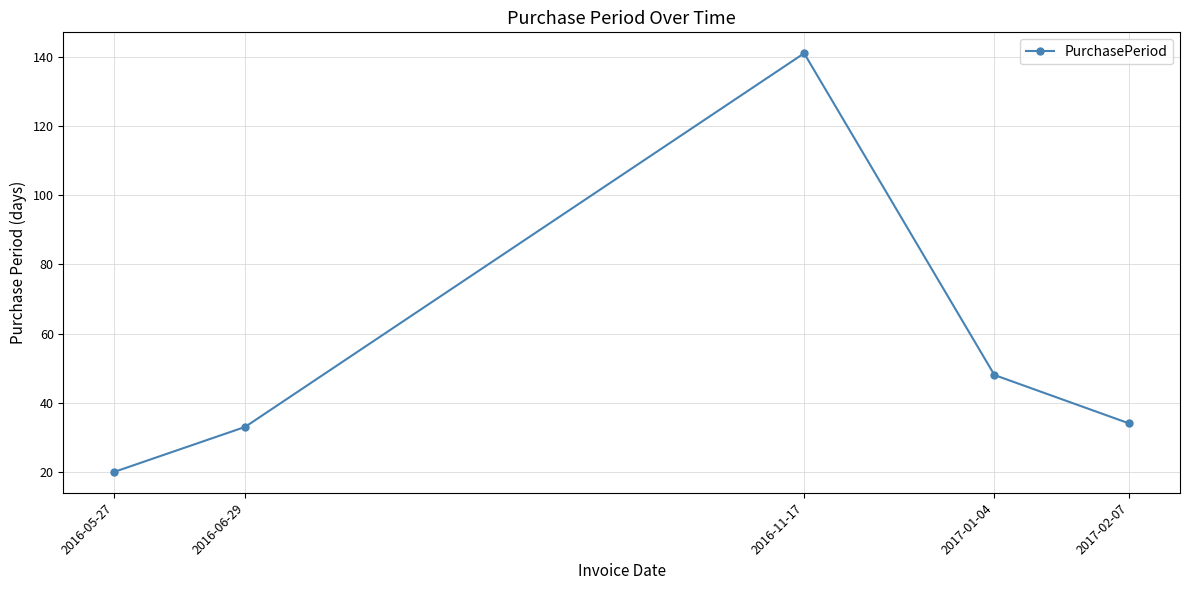

Reading right to left, what are all the values shown in this chart?

2017-02-07=34	2017-01-04=48	2016-11-17=141	2016-06-29=33	2016-05-27=20